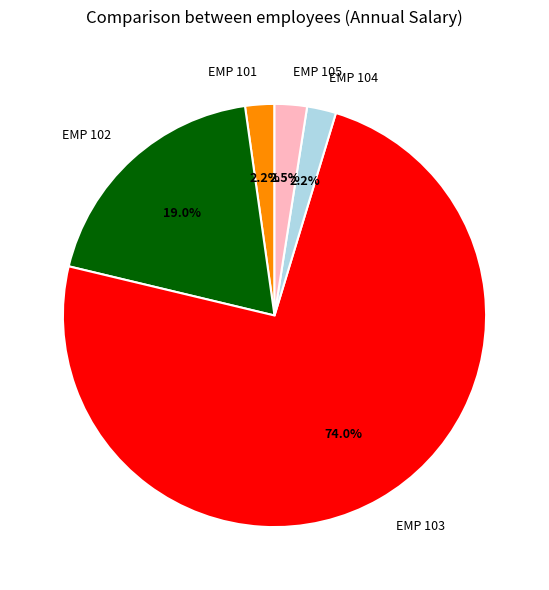

Combined, do EMP 104 and EMP 103 account for over 50%?

Yes